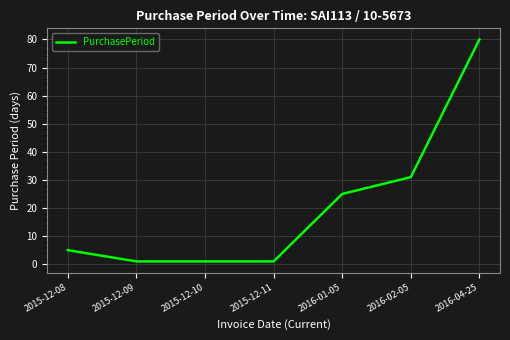

What is the average value?

21